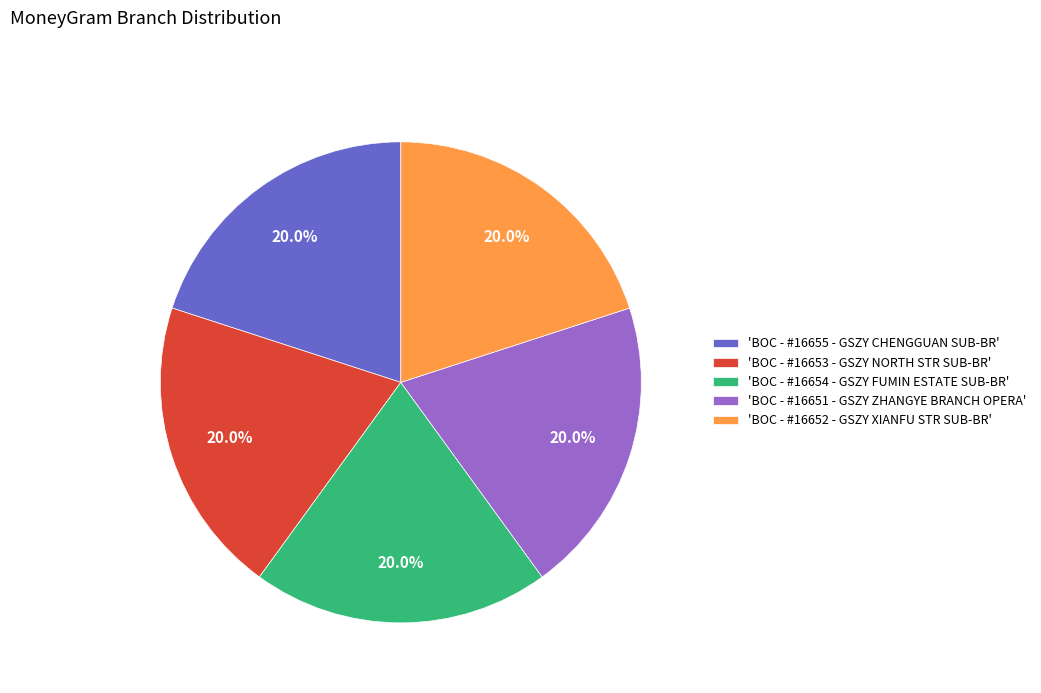

Combined, what portion of the pie is 'BOC - #16654 - GSZY FUMIN ESTATE SUB-BR' and 'BOC - #16653 - GSZY NORTH STR SUB-BR'?

40.0%